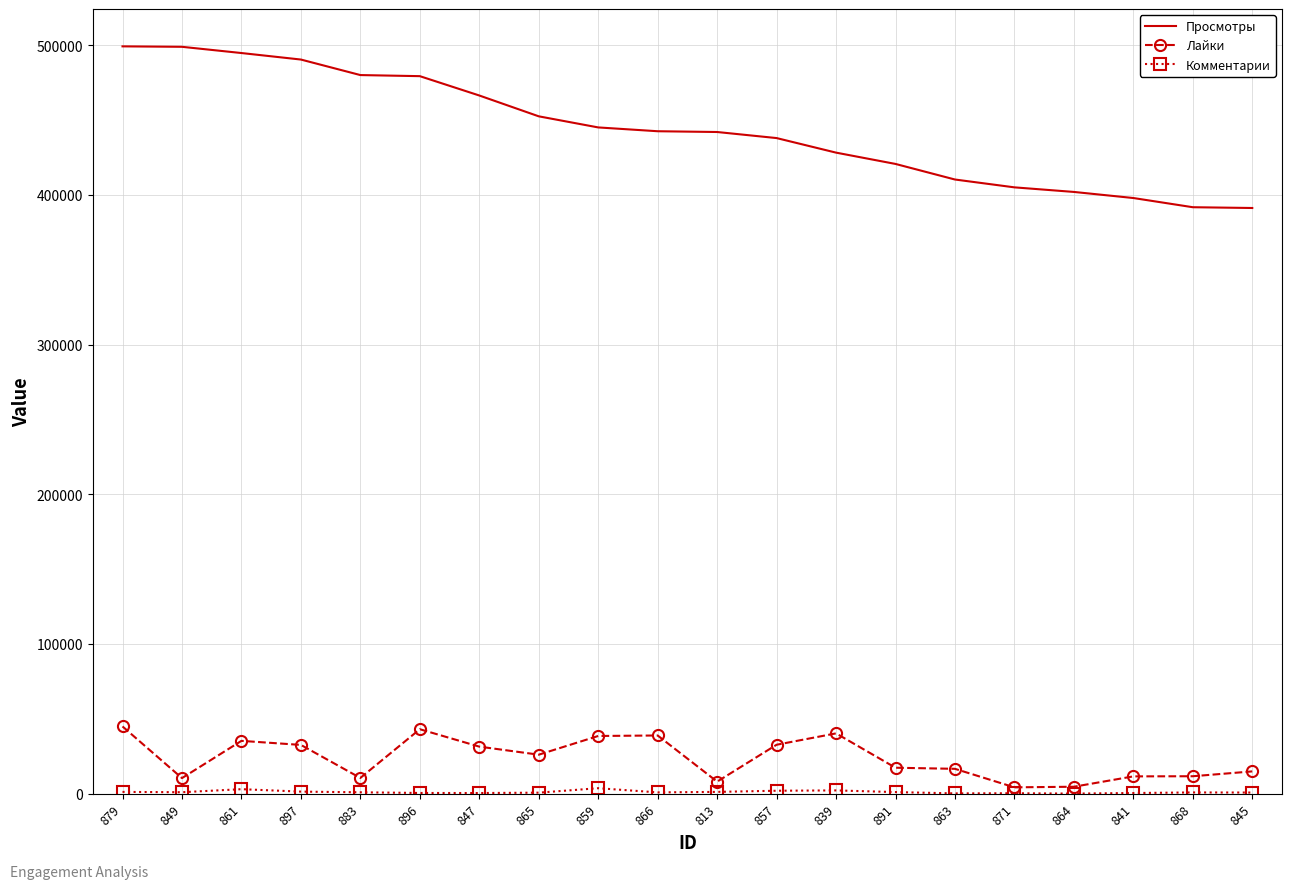

The value of Просмотры at 839 is 113023. True or false?

False